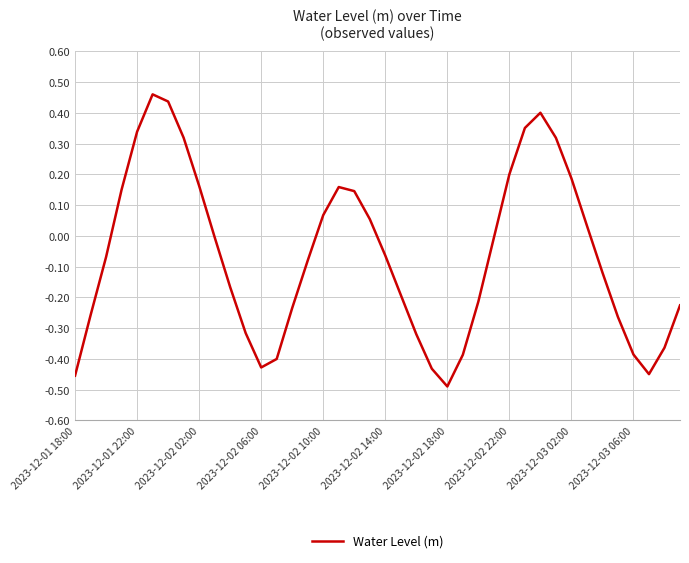

What is the difference between the maximum and minimum values?

0.9